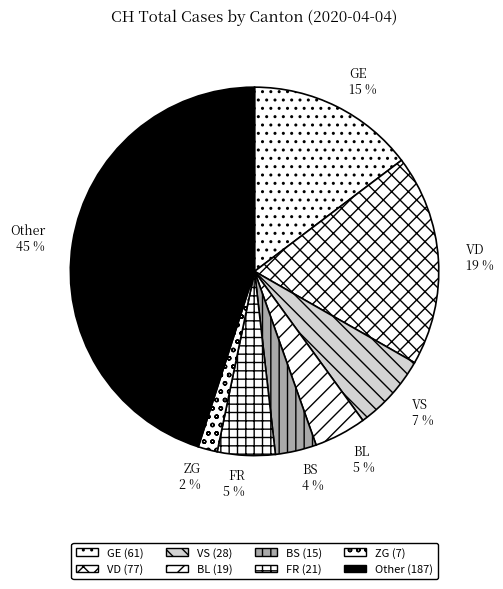

True or false: VD accounts for 19% of the total.

True